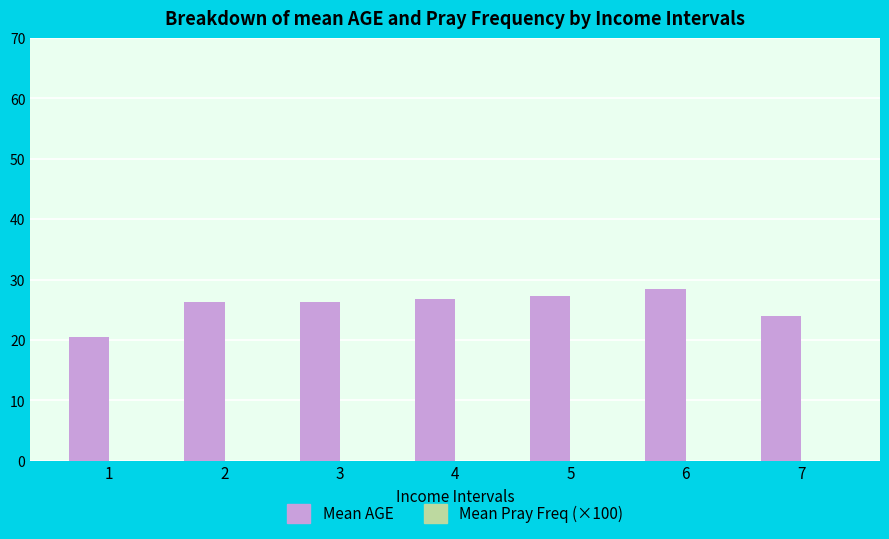

How many bars are there in total?

7